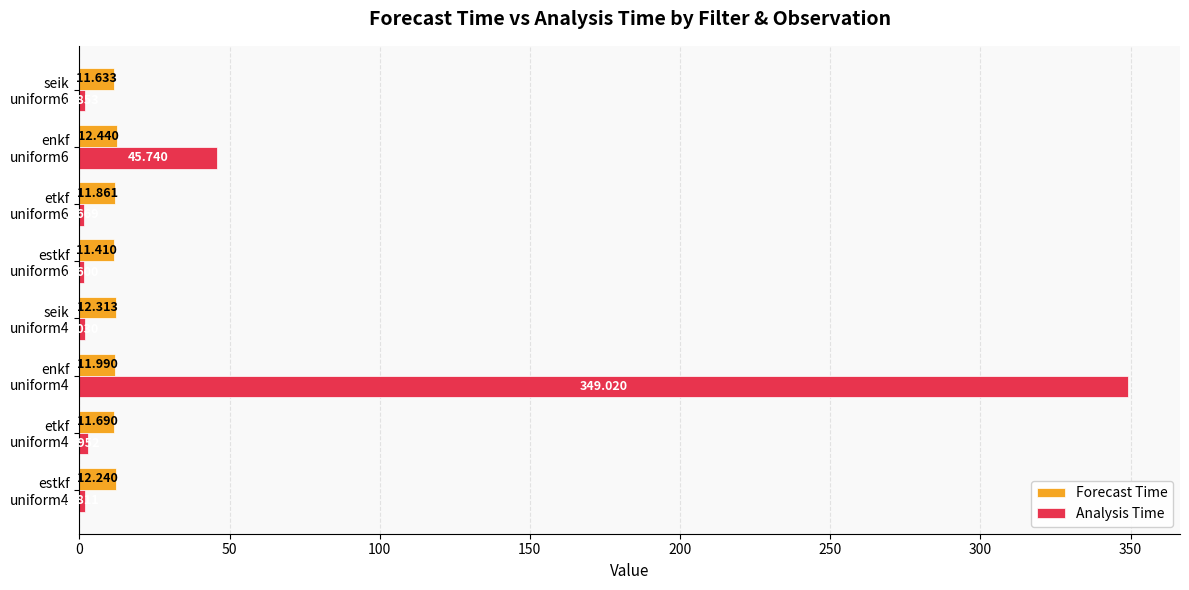

What is the difference between the maximum and minimum values in the Analysis Time series?

347.4